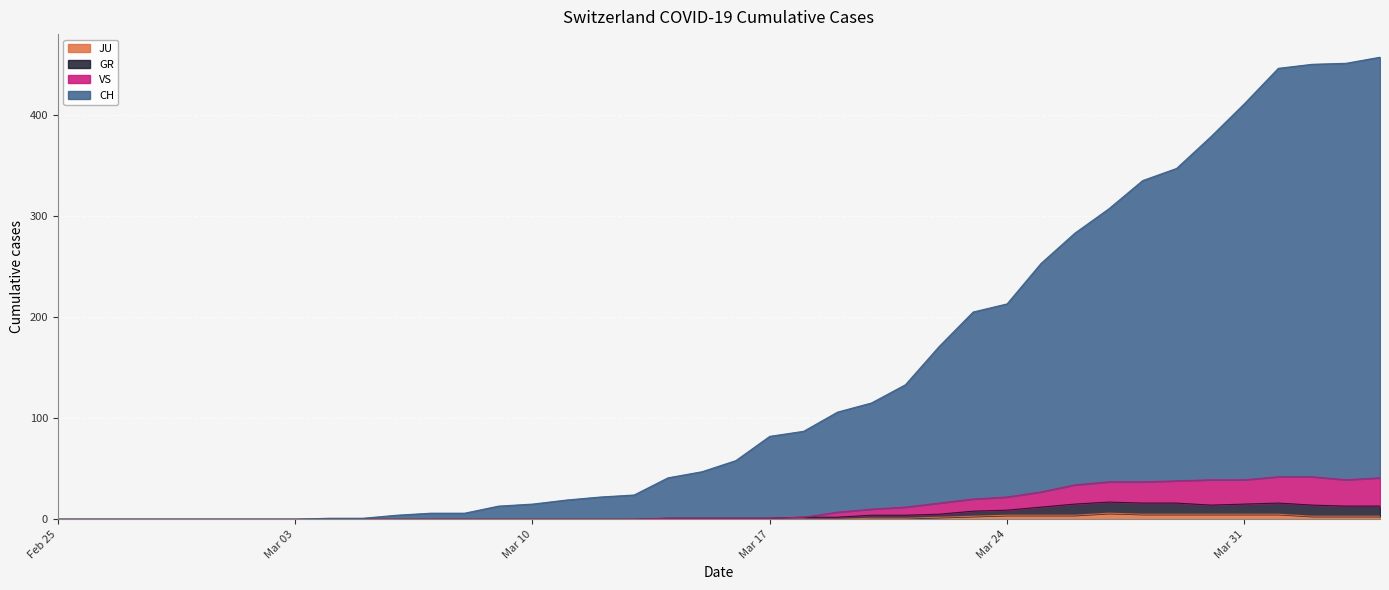

Read the JU value at 2020-03-29.

5